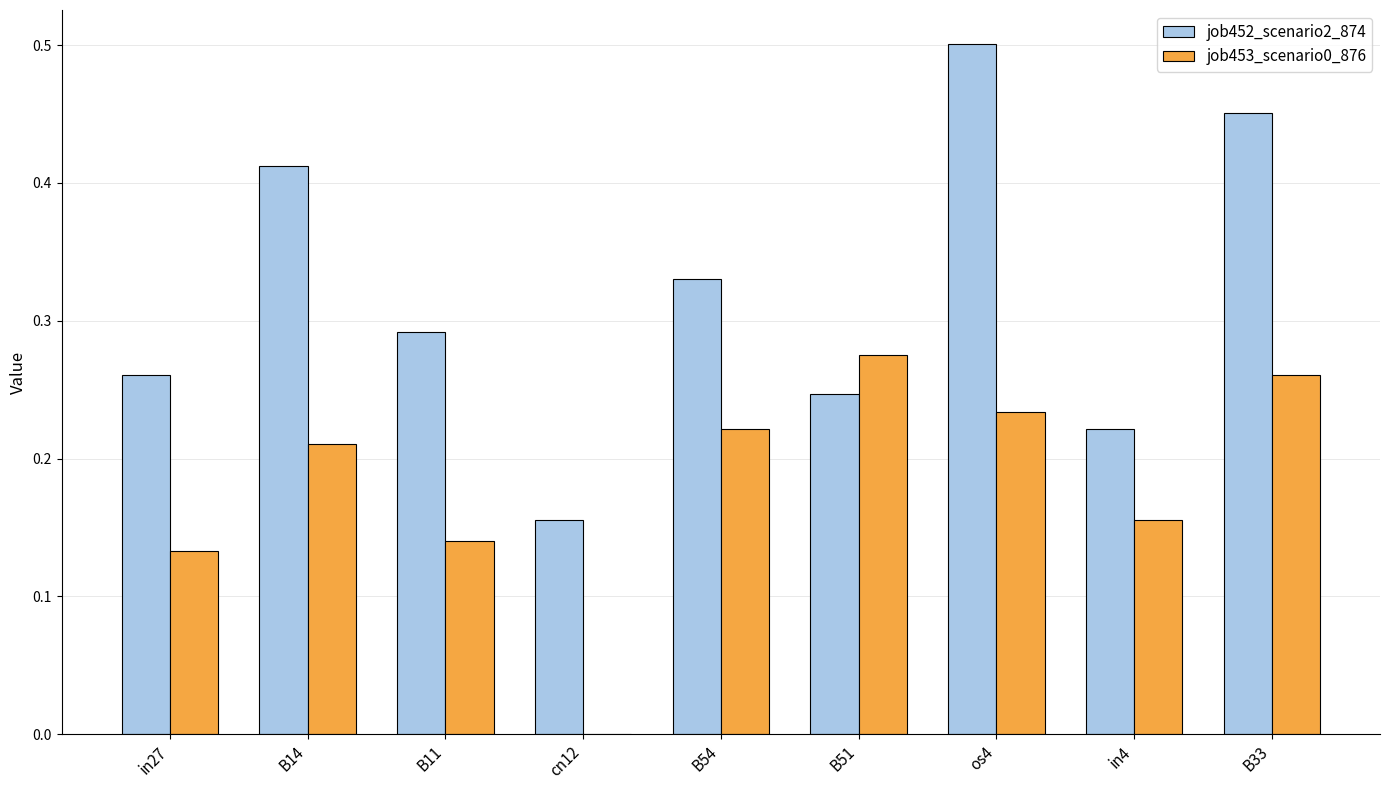

Which category has the highest value in the job453_scenario0_876 series?

B51